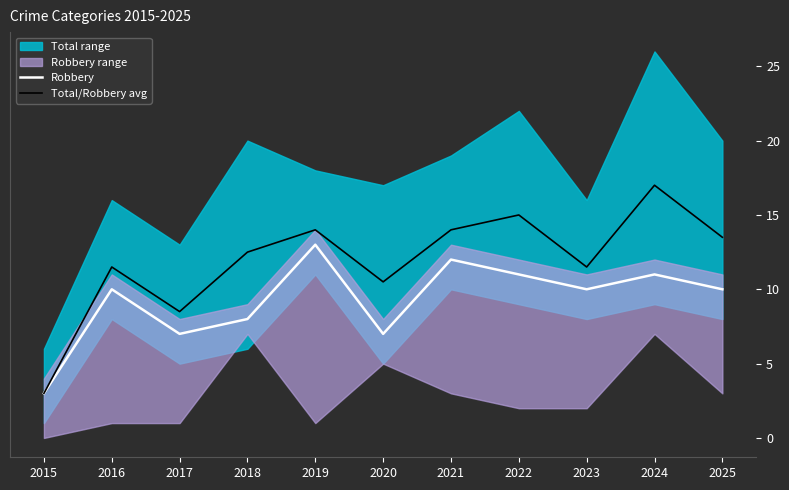

True or false: Robbery has more than 1 interior local peaks.

True